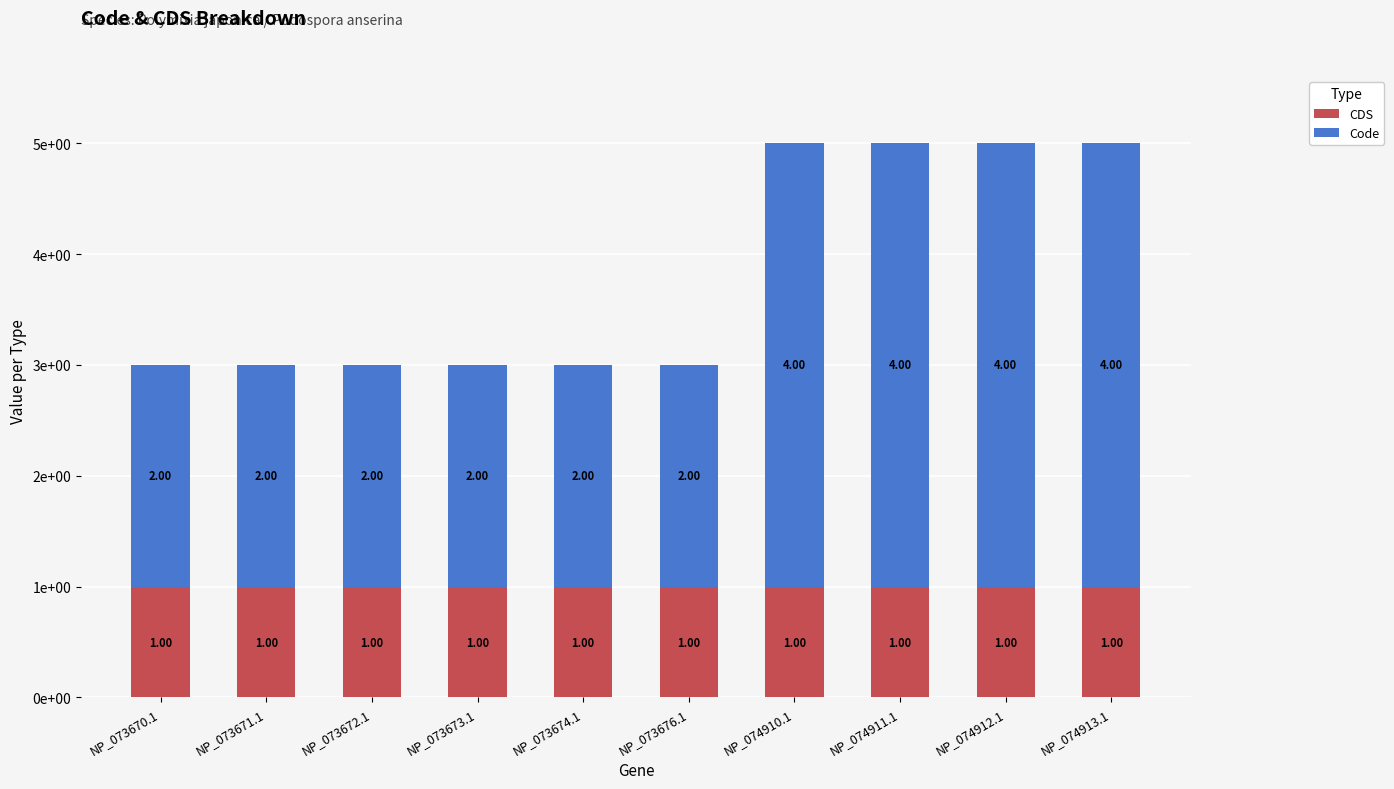

Does the chart contain any negative values?

No